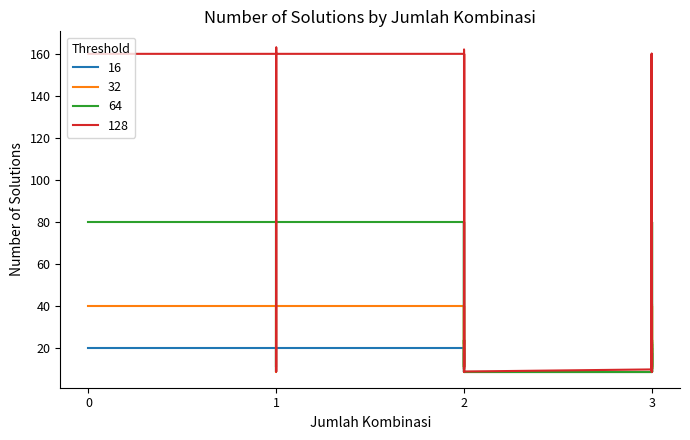

Reading left to right, what are all the values shown in this chart?

16: 20	20	20	20	18	9	20	20	20	10	20	9	20	20	12	20	18	18	18	9	18	9	9	20	20	10	20	10	9	9	20	12	18	18	9	18	11	18	18	12
32: 40	40	40	40	24	9	40	40	40	10	40	9	40	40	11	40	23	22	24	11	24	9	9	41	41	10	40	10	9	9	40	11	23	24	9	24	10	22	22	11
64: 80	80	81	80	24	11	80	80	80	11	80	10	80	80	11	80	23	22	24	11	24	9	9	80	80	10	80	9	9	9	80	11	23	23	9	24	10	22	22	11
128: 160	160	163	160	22	9	160	160	160	10	160	11	162	161	11	160	23	22	24	9	22	9	10	160	160	10	160	9	11	10	160	11	23	23	9	29	10	22	23	11